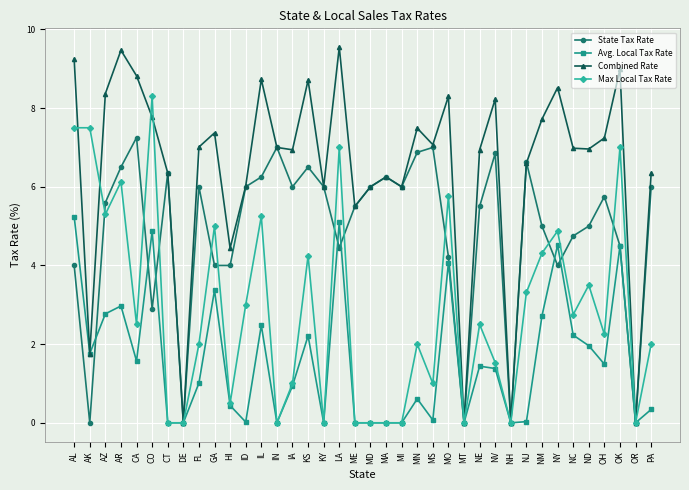

At how many categories does at least one series exceed 1?

34